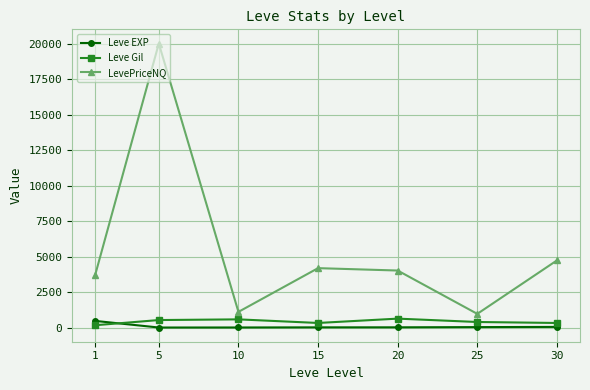

Read the Leve Gil value at 20.

628.3